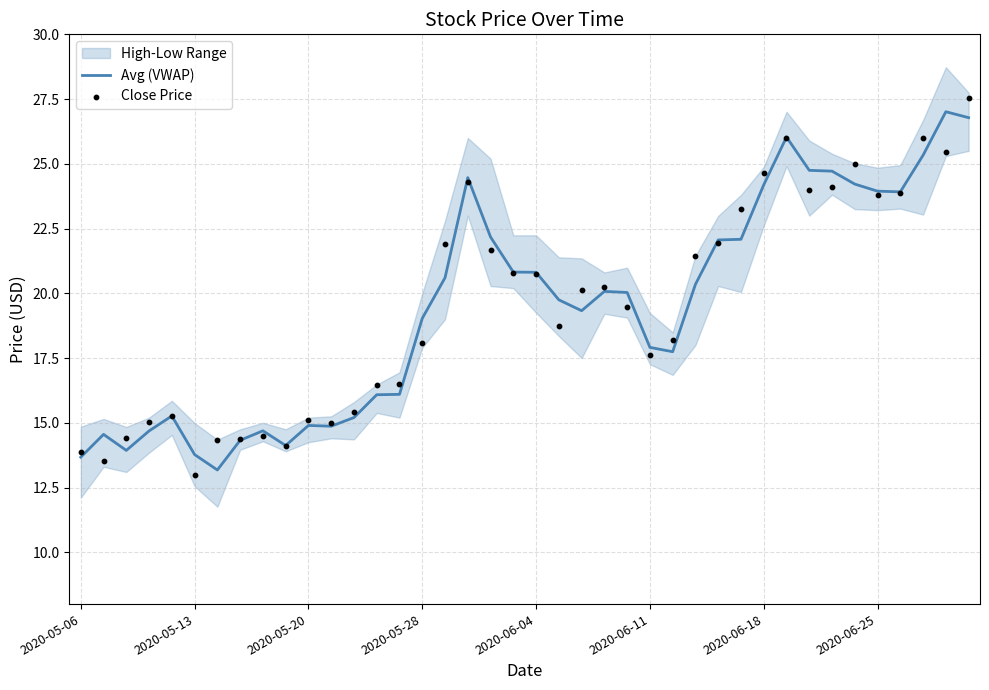

Which series has the largest Y range (max minus min)?

Close Price